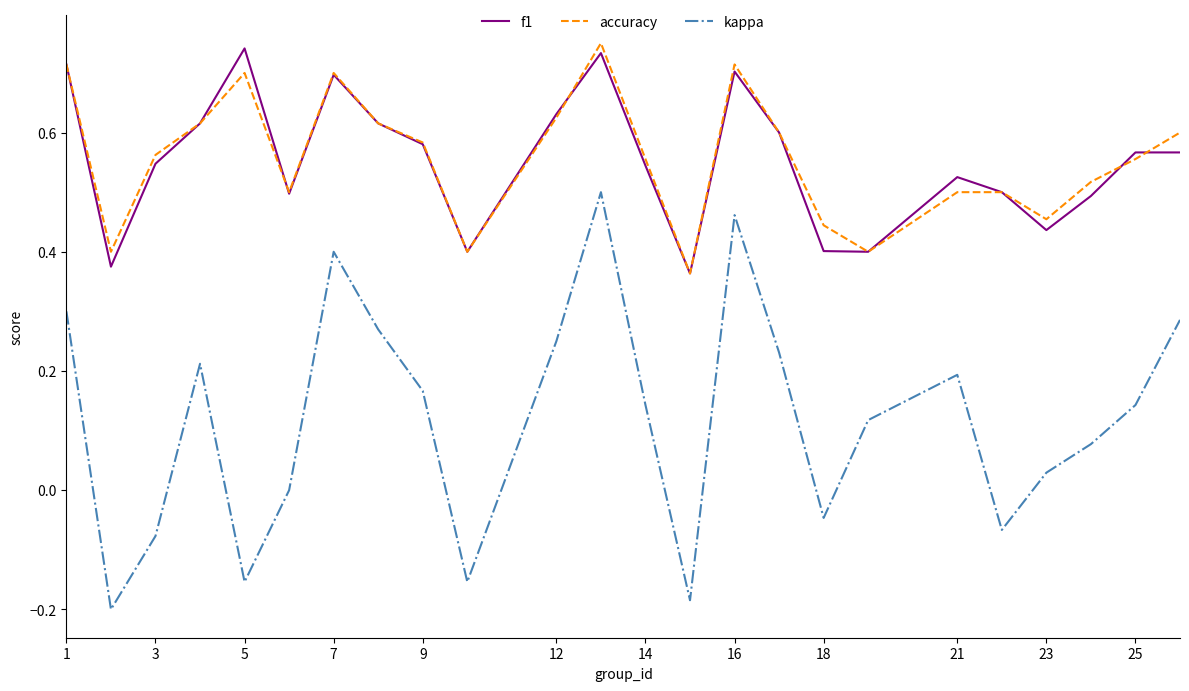

Which series has the largest range (max minus min)?

kappa